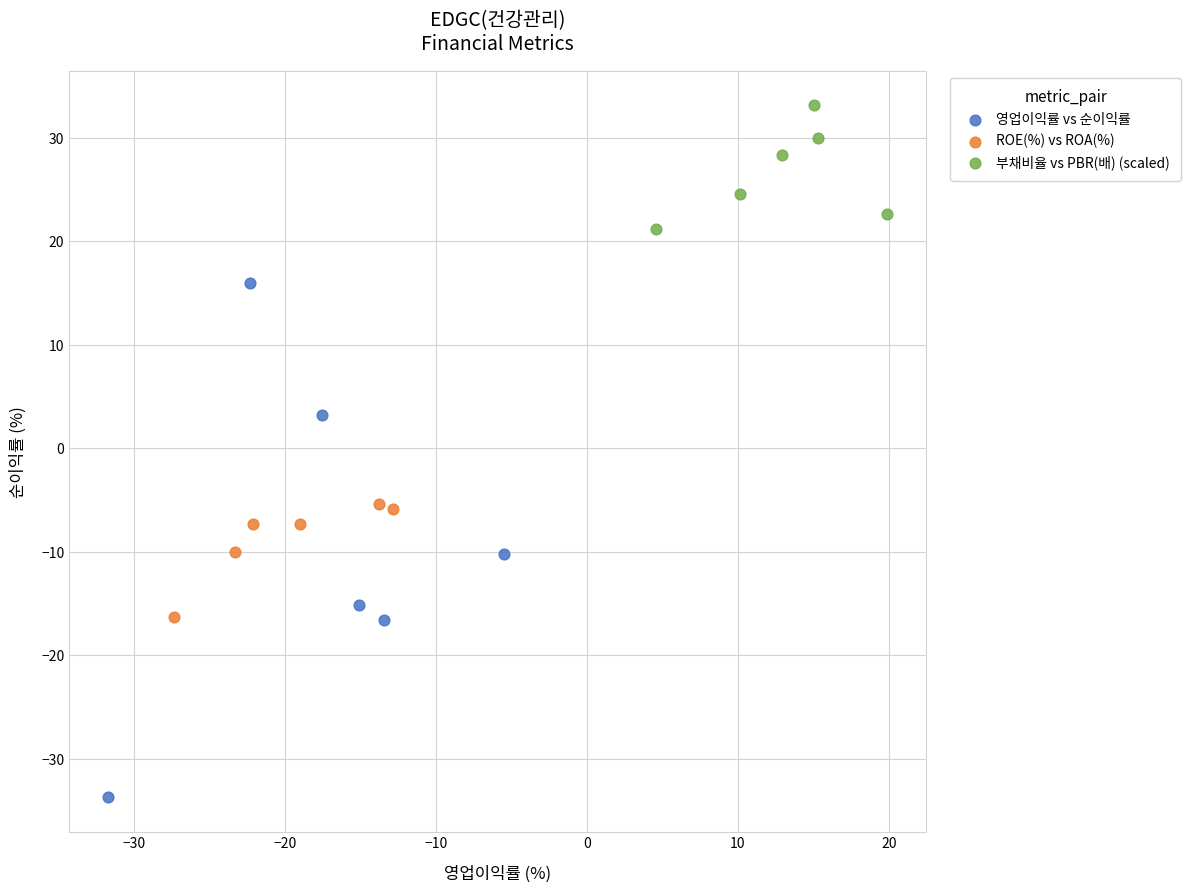

Which series contains the lowest Y value?

영업이익률 vs 순이익률